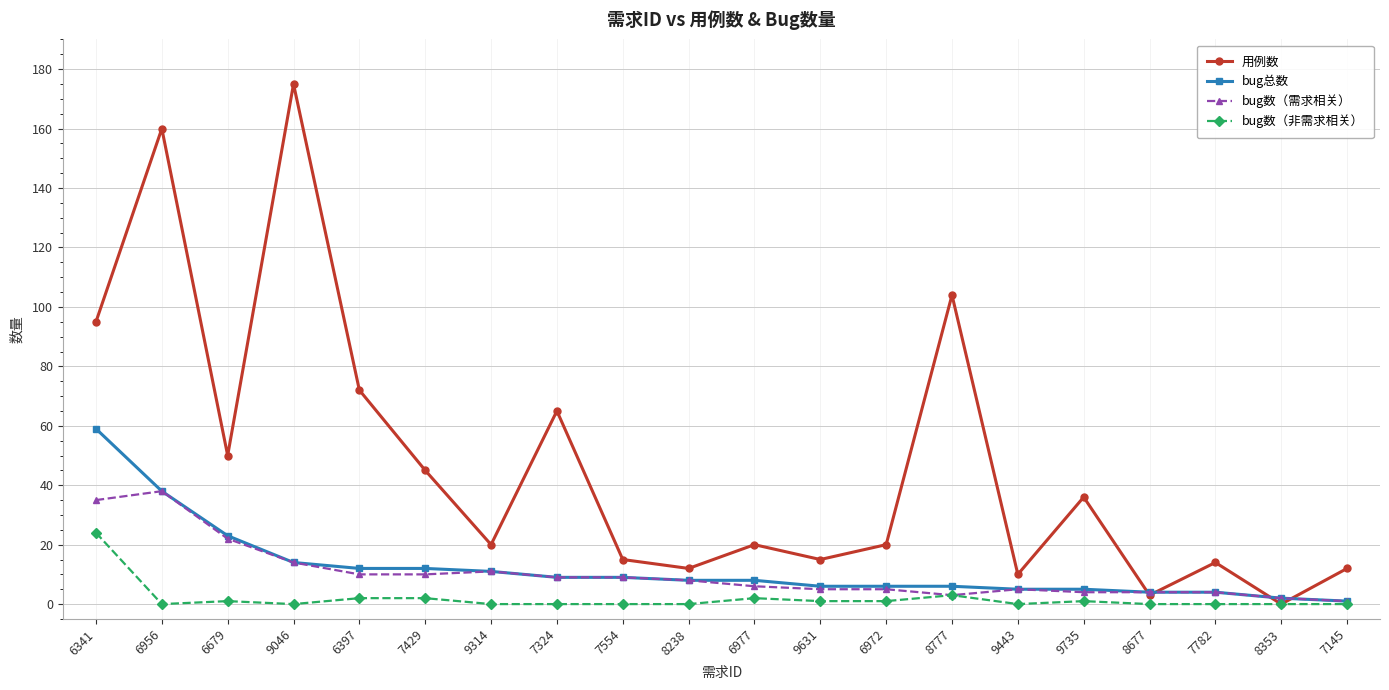

Reading left to right, extract all data points from this chart.

用例数: 95	160	50	175	72	45	20	65	15	12	20	15	20	104	10	36	3	14	0	12
bug总数: 59	38	23	14	12	12	11	9	9	8	8	6	6	6	5	5	4	4	2	1
bug数（需求相关）: 35	38	22	14	10	10	11	9	9	8	6	5	5	3	5	4	4	4	2	1
bug数（非需求相关）: 24	0	1	0	2	2	0	0	0	0	2	1	1	3	0	1	0	0	0	0